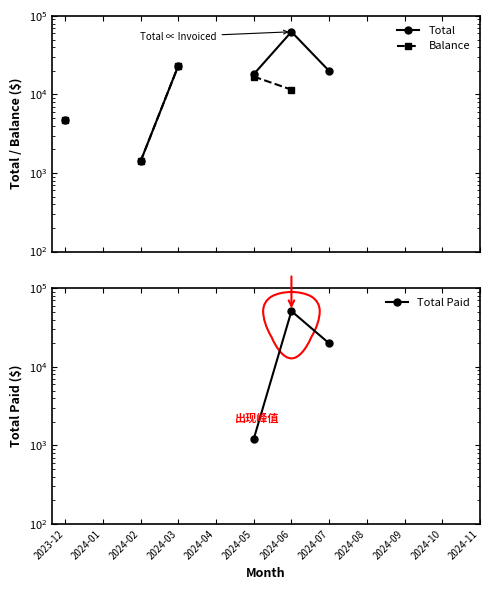

Is the value of Total at 2023-12 greater than the value of Total Paid at 2024-06?

No